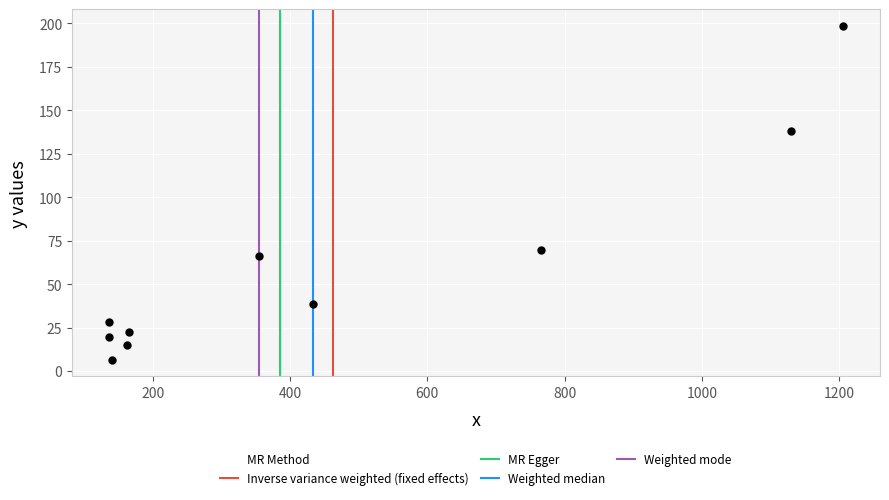

What Y value in the scatter plot is closest to 102?

69.9